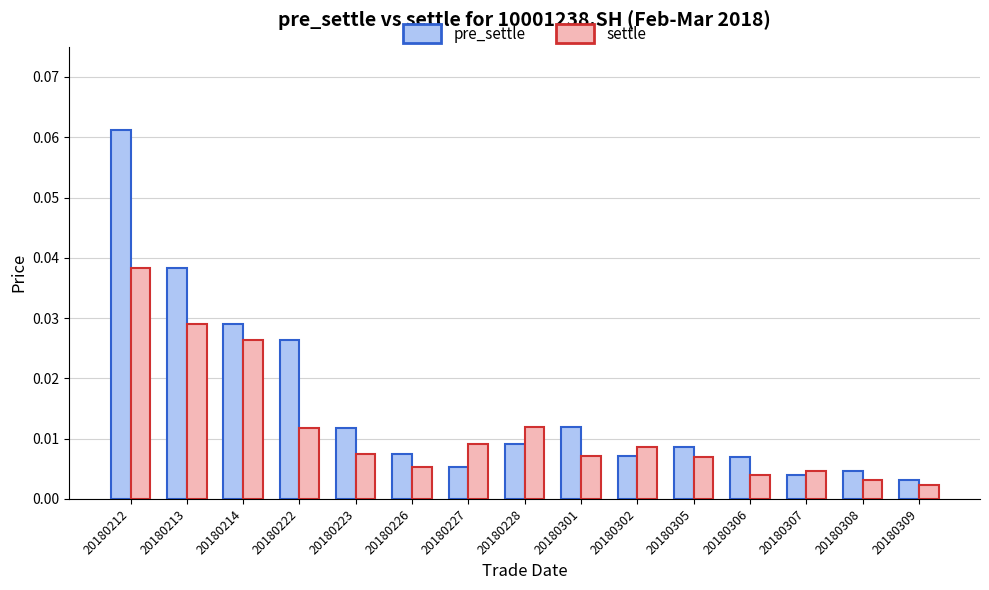

At 20180226, list the series in order from smallest to largest.

settle, pre_settle